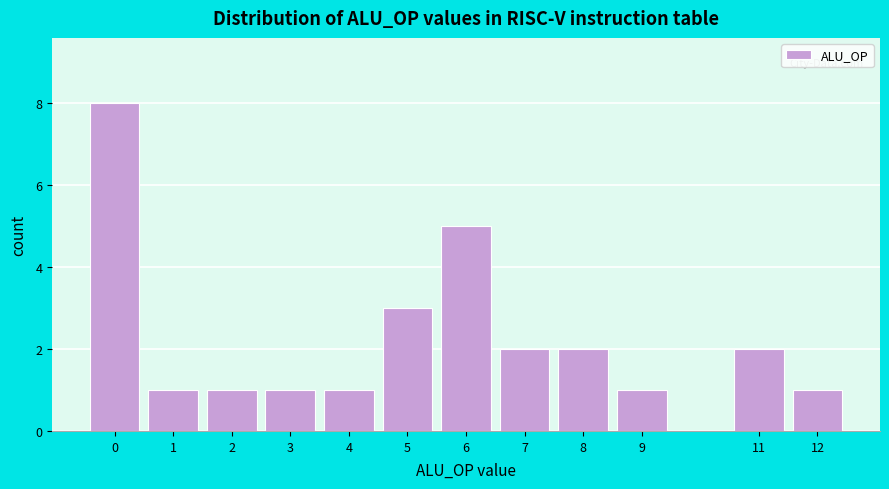

Reading left to right, transcribe all the data shown in this chart.

0=8	1=1	2=1	3=1	4=1	5=3	6=5	7=2	8=2	9=1	11=2	12=1